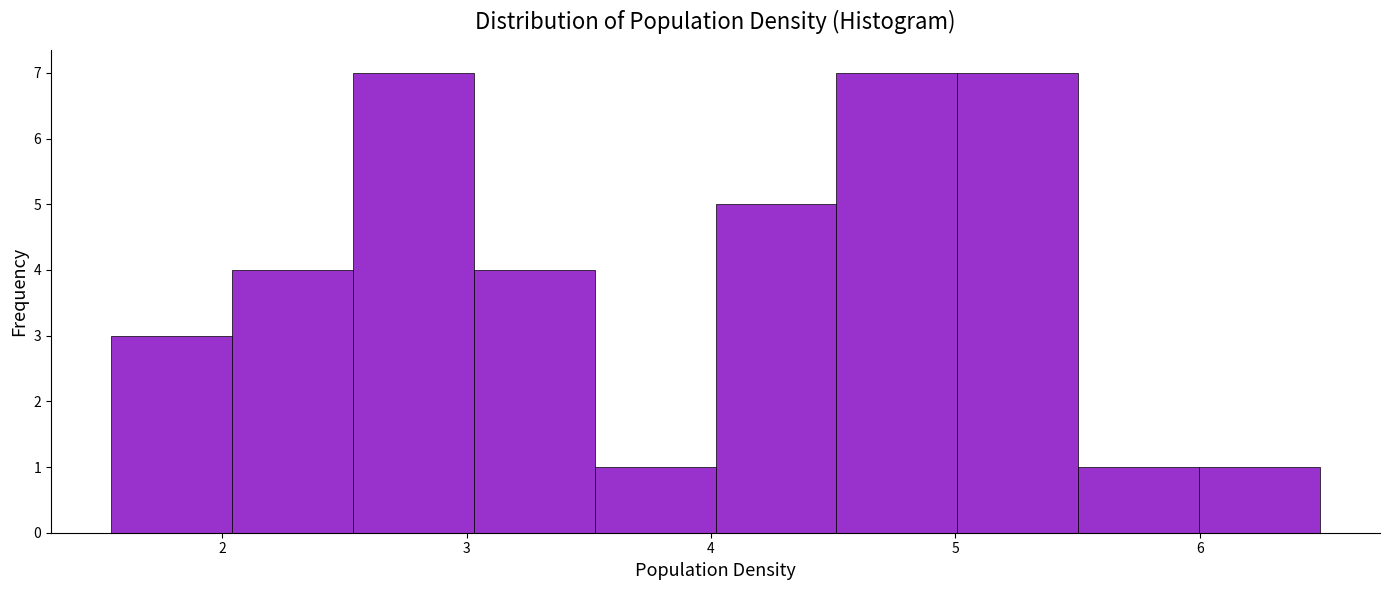

How tall is the bar that spans 6.0 to 6.5 on the x-axis? Neither the bar edges nor the heights are printed on the chart, so give them approximately, as read against the axes.

1